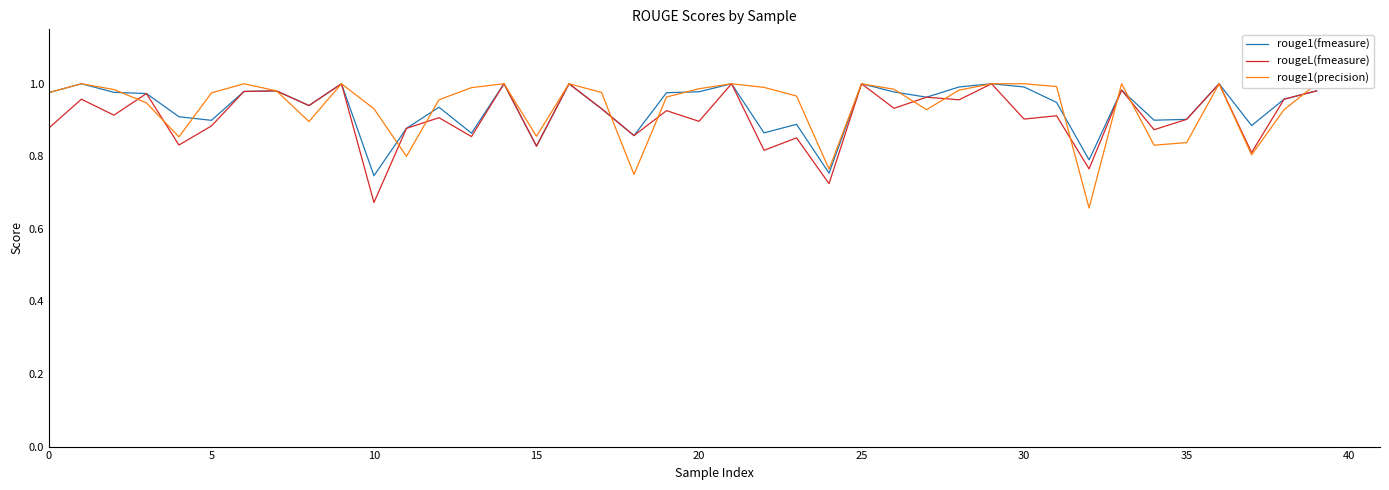

At which label is rougeL(fmeasure) closest to 0?

10